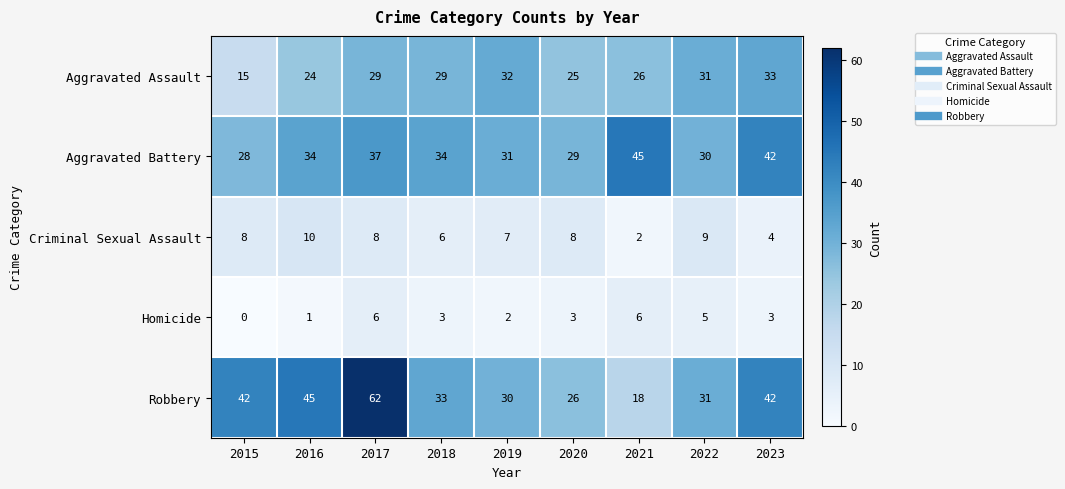

What is the difference between the highest and lowest values at 2018?

31